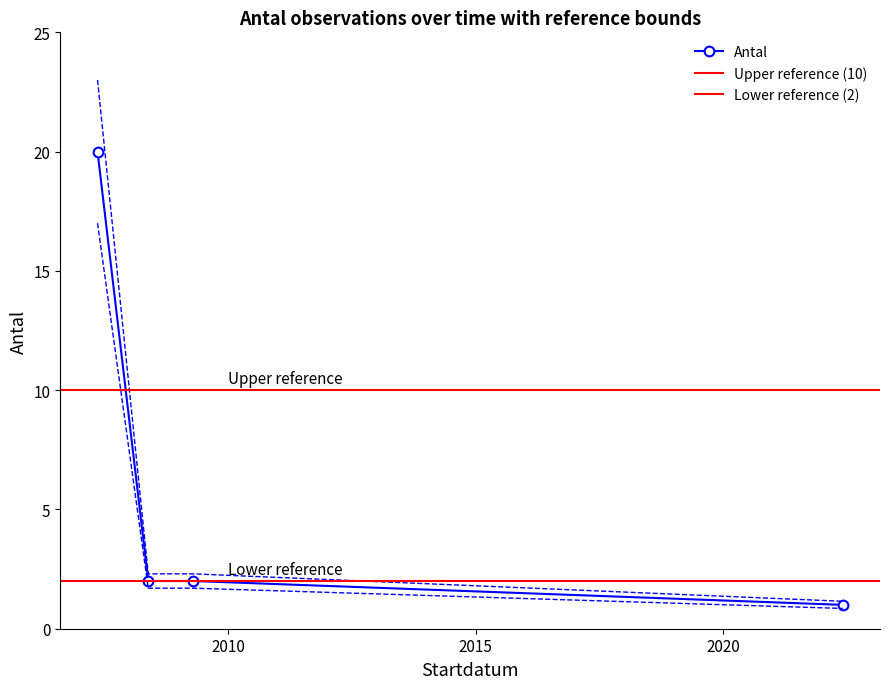

What is the label of the 1st point from the right?

2022-05-30